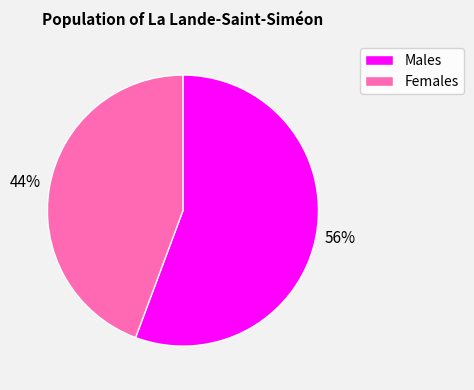

Is there any slice that represents more than half of the pie?

Yes